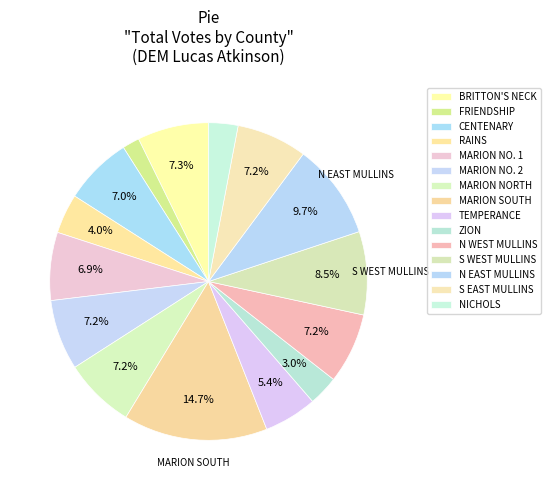

Which category has the biggest portion of the pie?

MARION SOUTH